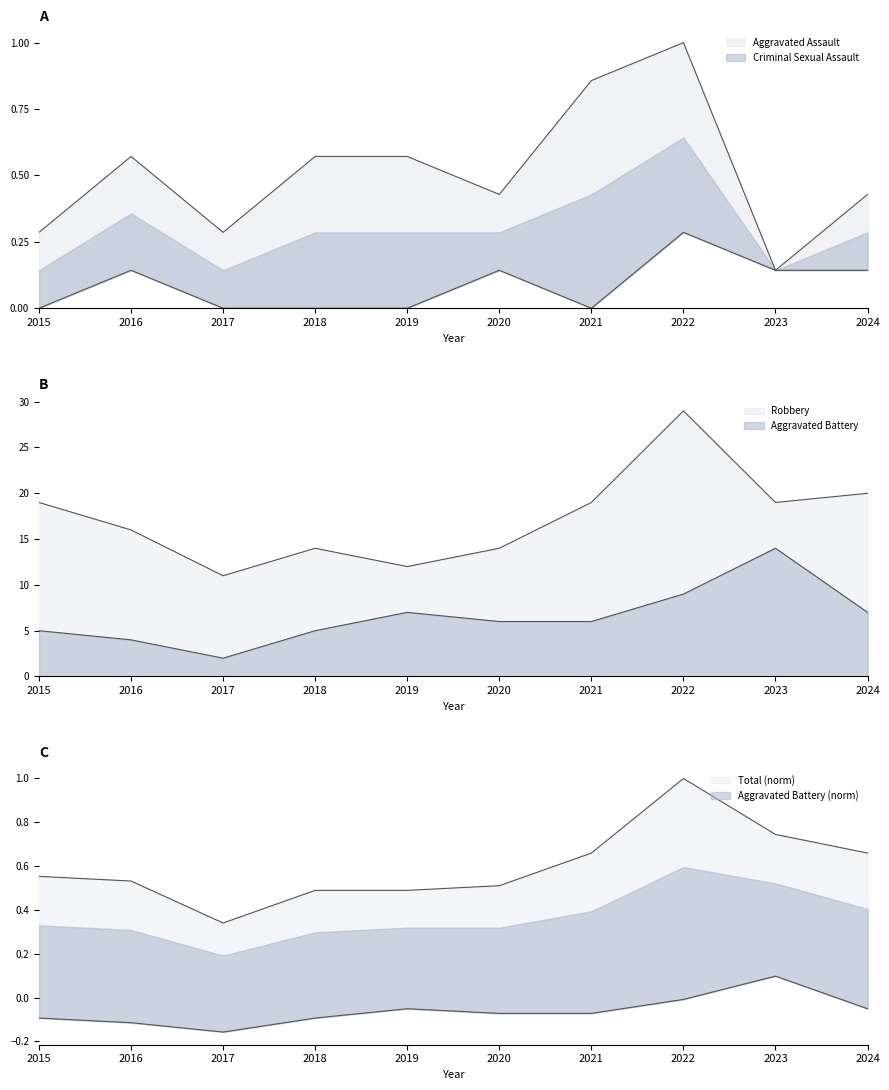

What is the value of the Aggravated Battery point at the 1st from the left?

5.0